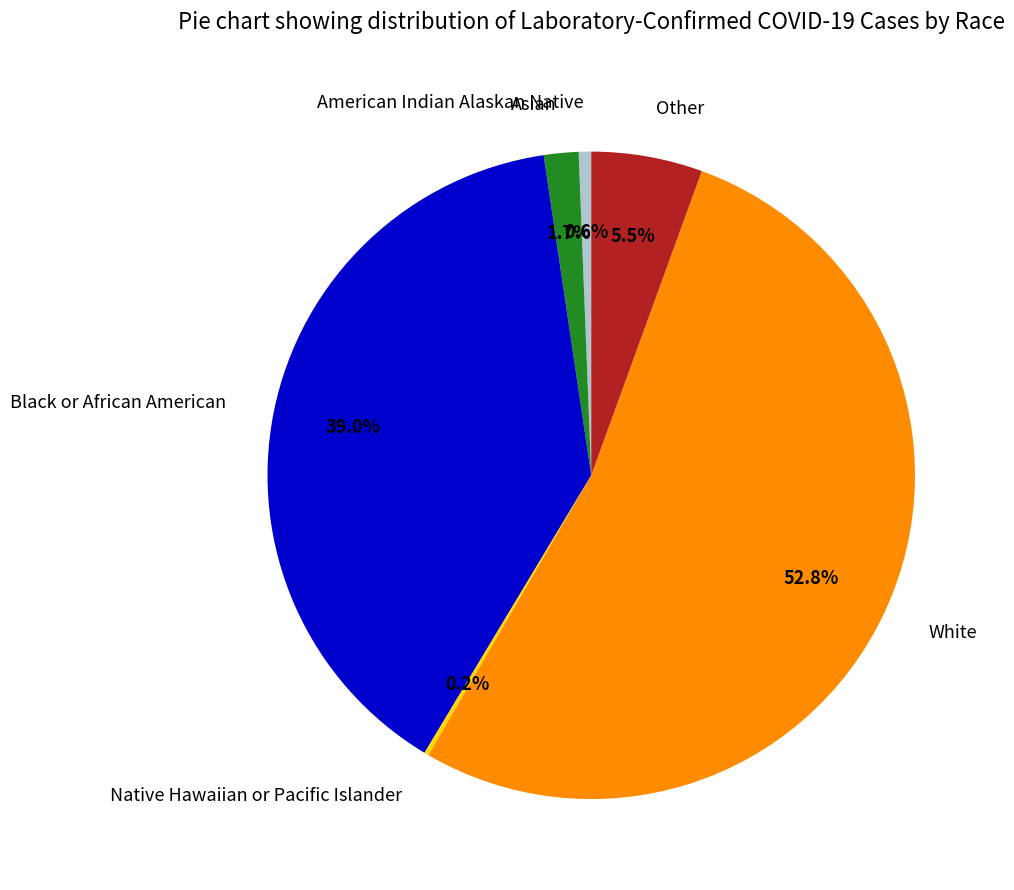

Approximately how many times larger is the value at Black or African American compared to White?

0.7